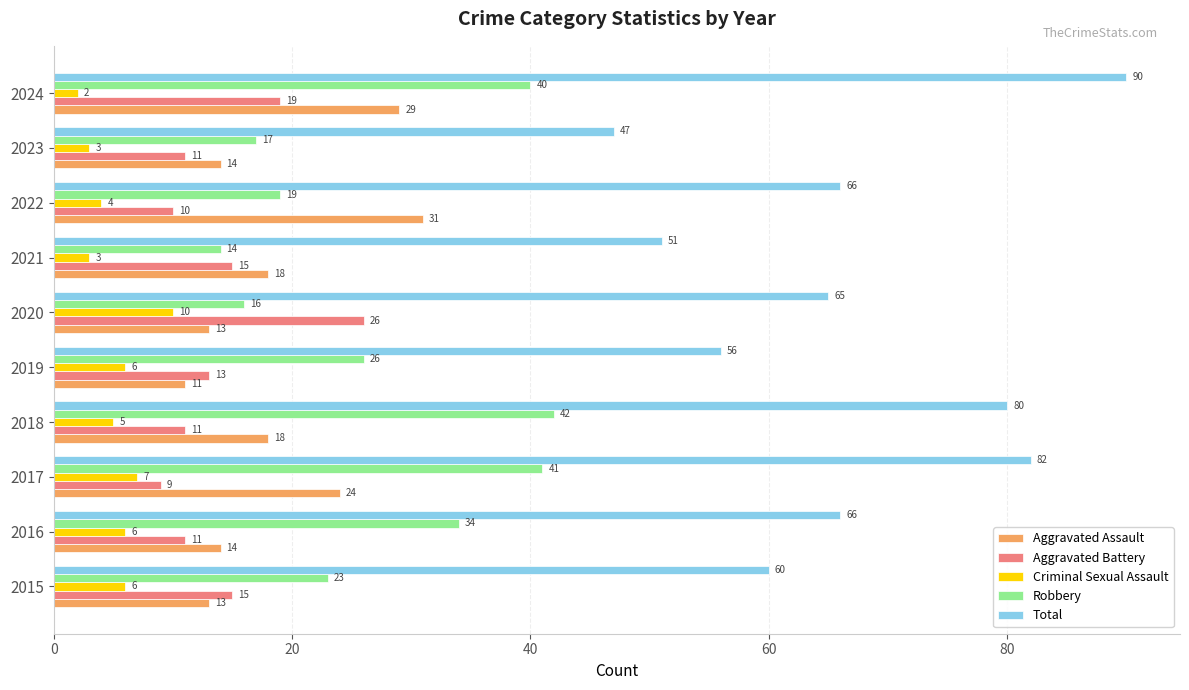

Is the value of Criminal Sexual Assault at 2017 greater than the value of Robbery at 2023?

No